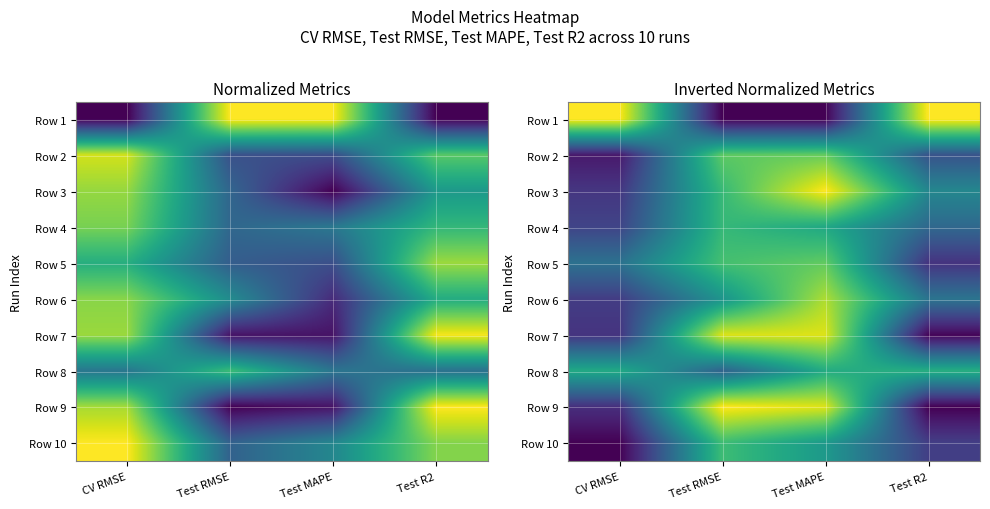

Between Test RMSE and Test R2, which series saw the biggest shift?

Row 9